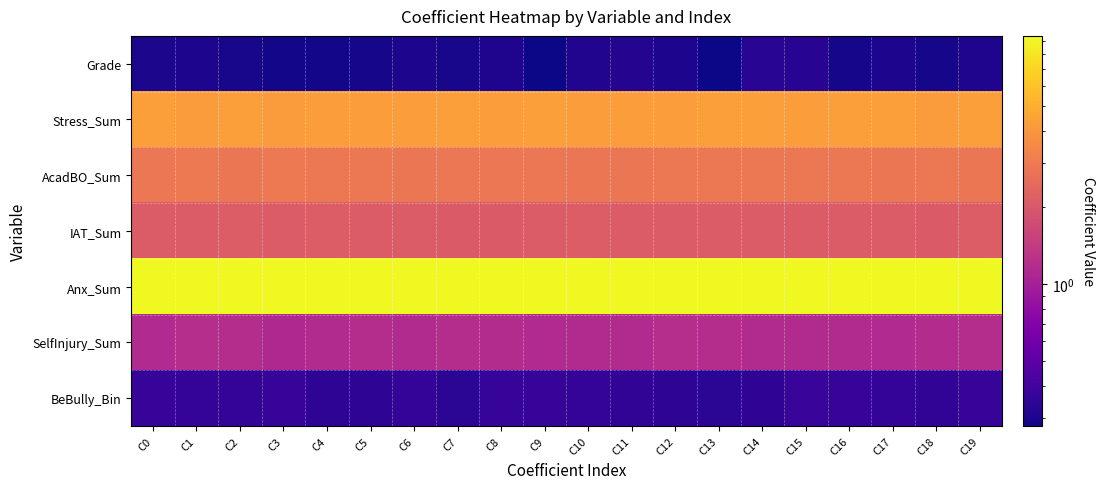

Reading left to right, what are all the values shown in this chart?

Grade: C0=0.3	C1=0.3	C2=0.3	C3=0.3	C4=0.3	C5=0.3	C6=0.3	C7=0.3	C8=0.3	C9=0.3	C10=0.3	C11=0.3	C12=0.3	C13=0.3	C14=0.3	C15=0.3	C16=0.3	C17=0.3	C18=0.3	C19=0.3
Stress_Sum: C0=4.3	C1=4.2	C2=4.3	C3=4.2	C4=4.2	C5=4.3	C6=4.3	C7=4.3	C8=4.3	C9=4.3	C10=4.3	C11=4.3	C12=4.3	C13=4.4	C14=4.3	C15=4.3	C16=4.3	C17=4.3	C18=4.2	C19=4.3
AcadBO_Sum: C0=2.9	C1=2.9	C2=2.8	C3=2.9	C4=2.9	C5=2.9	C6=2.8	C7=2.9	C8=2.9	C9=2.9	C10=2.8	C11=2.8	C12=2.9	C13=2.9	C14=2.9	C15=2.9	C16=2.9	C17=2.8	C18=2.9	C19=2.8
IAT_Sum: C0=2.1	C1=2.1	C2=2.1	C3=2.1	C4=2.1	C5=2.1	C6=2.1	C7=2.1	C8=2.0	C9=2.1	C10=2.1	C11=2.1	C12=2.1	C13=2.1	C14=2.1	C15=2.1	C16=2.1	C17=2.1	C18=2.1	C19=2.1
Anx_Sum: C0=9.4	C1=9.3	C2=9.4	C3=9.4	C4=9.3	C5=9.4	C6=9.3	C7=9.3	C8=9.3	C9=9.3	C10=9.3	C11=9.4	C12=9.3	C13=9.3	C14=9.4	C15=9.3	C16=9.3	C17=9.4	C18=9.4	C19=9.3
SelfInjury_Sum: C0=1.1	C1=1.2	C2=1.2	C3=1.1	C4=1.2	C5=1.2	C6=1.2	C7=1.2	C8=1.2	C9=1.1	C10=1.2	C11=1.2	C12=1.2	C13=1.2	C14=1.2	C15=1.2	C16=1.1	C17=1.1	C18=1.2	C19=1.2
BeBully_Bin: C0=0.4	C1=0.4	C2=0.4	C3=0.4	C4=0.3	C5=0.3	C6=0.4	C7=0.3	C8=0.4	C9=0.4	C10=0.4	C11=0.3	C12=0.3	C13=0.3	C14=0.3	C15=0.4	C16=0.4	C17=0.4	C18=0.4	C19=0.4